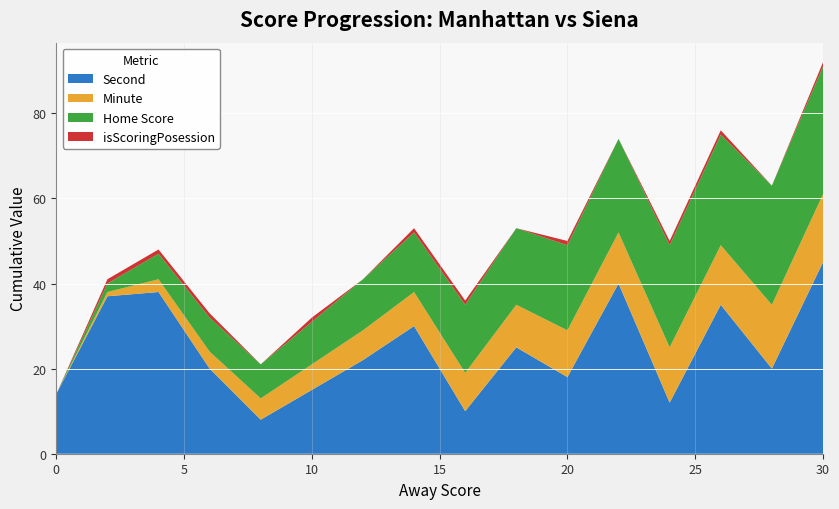

Reading left to right, list all the values displayed in this chart.

isScoringPosession: 0=0	2=1	4=1	6=1	8=0	10=1	12=0	14=1	16=1	18=0	20=1	22=0	24=1	26=1	28=0	30=1
Home Score: 0=0	2=2	4=6	6=8	8=8	10=10	12=12	14=14	16=16	18=18	20=20	22=22	24=24	26=26	28=28	30=30
Minute: 0=0	2=1	4=3	6=4	8=5	10=6	12=7	14=8	16=9	18=10	20=11	22=12	24=13	26=14	28=15	30=16
Away Score: 0=0	2=2	4=4	6=6	8=8	10=10	12=12	14=14	16=16	18=18	20=20	22=22	24=24	26=26	28=28	30=30
Second: 0=14	2=37	4=38	6=20	8=8	10=15	12=22	14=30	16=10	18=25	20=18	22=40	24=12	26=35	28=20	30=45